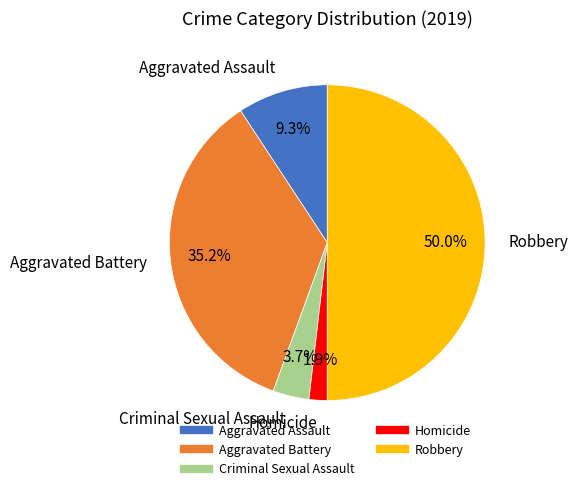

The Aggravated Battery slice represents 35% of the pie. True or false?

True